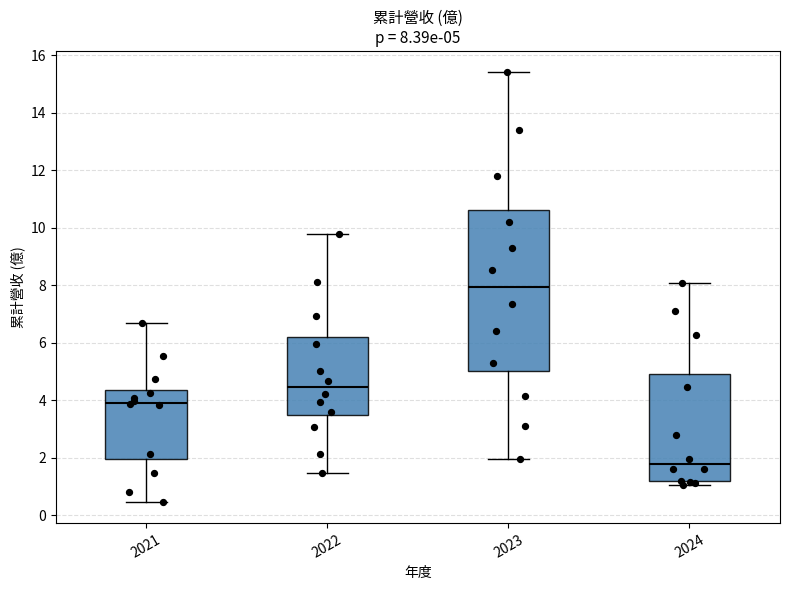

Which box is the tallest, from its lower edge to its upper edge?

2023